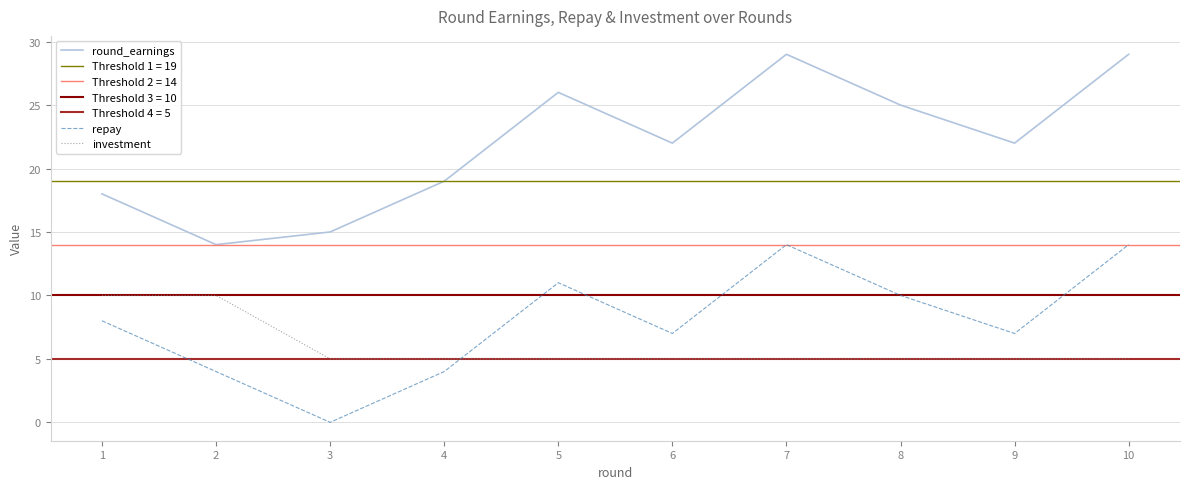

At which label is investment closest to 7?

3